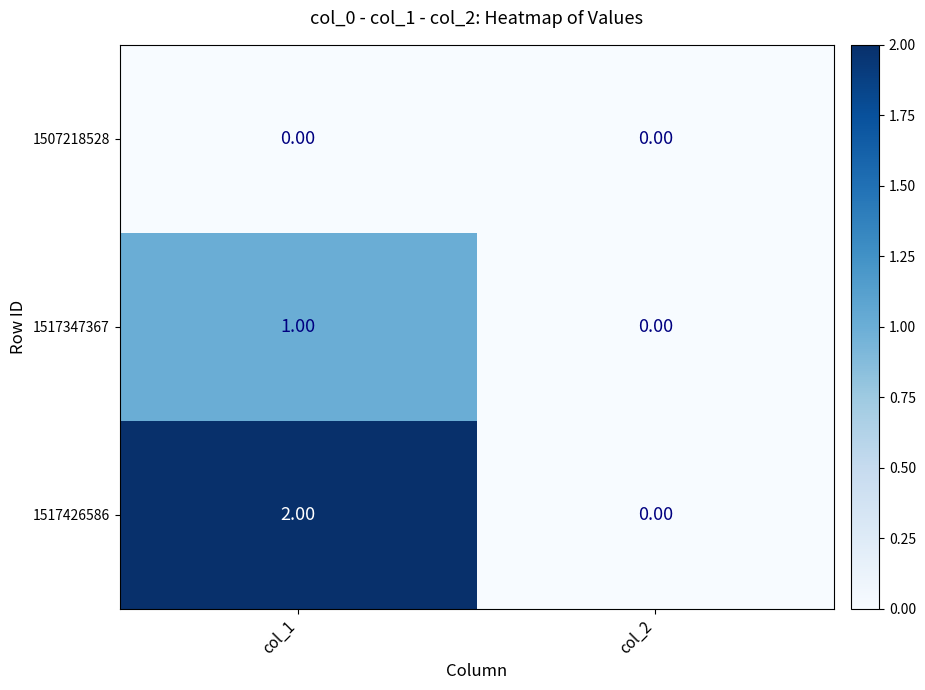

Which series has the largest range (max minus min)?

1517426586